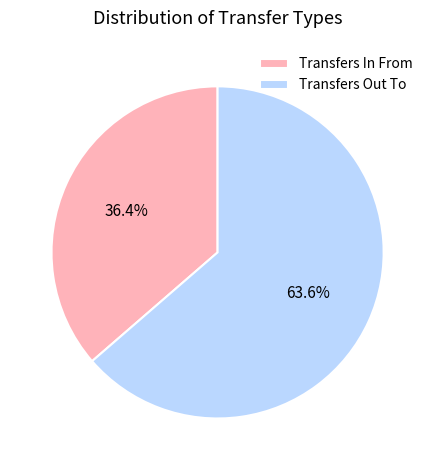

To the nearest percent, what is the difference between the largest and smallest slice percentages?

27%